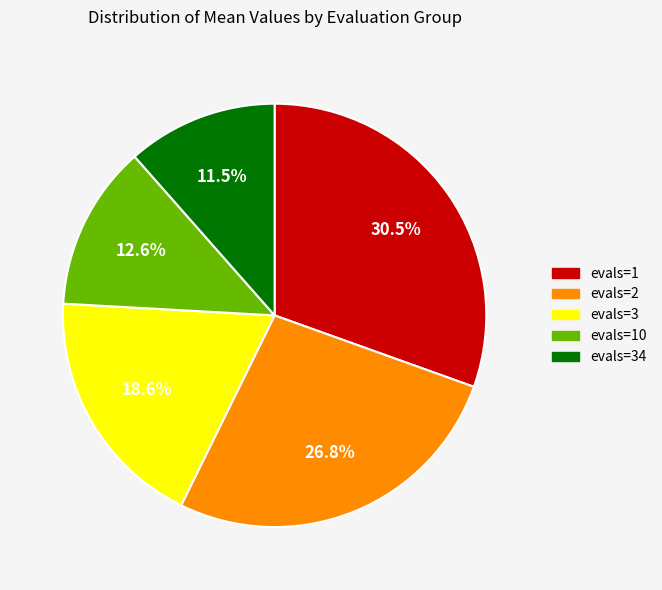

How much of the chart is everything except evals=2?

73.2%